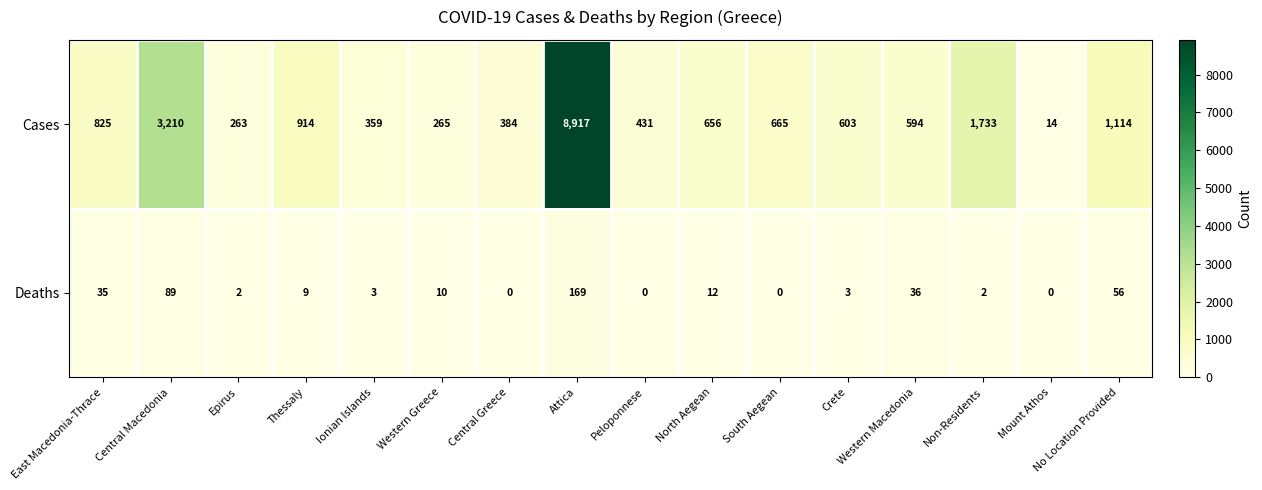

What is the difference between the maximum and minimum values in the Deaths series?

169